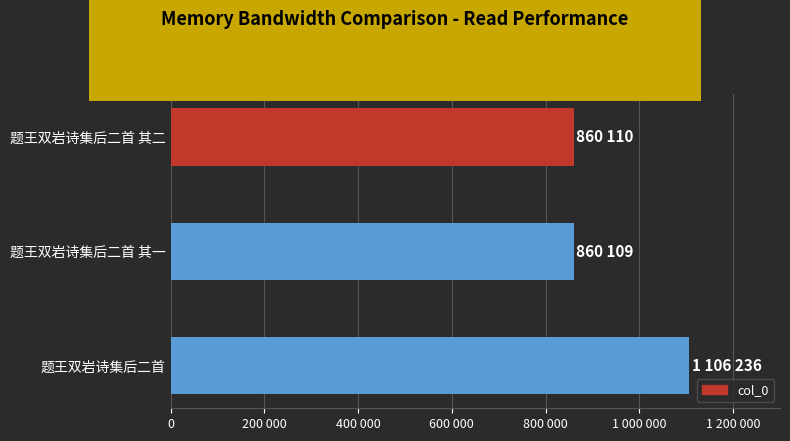

Are the bars horizontal?

Yes